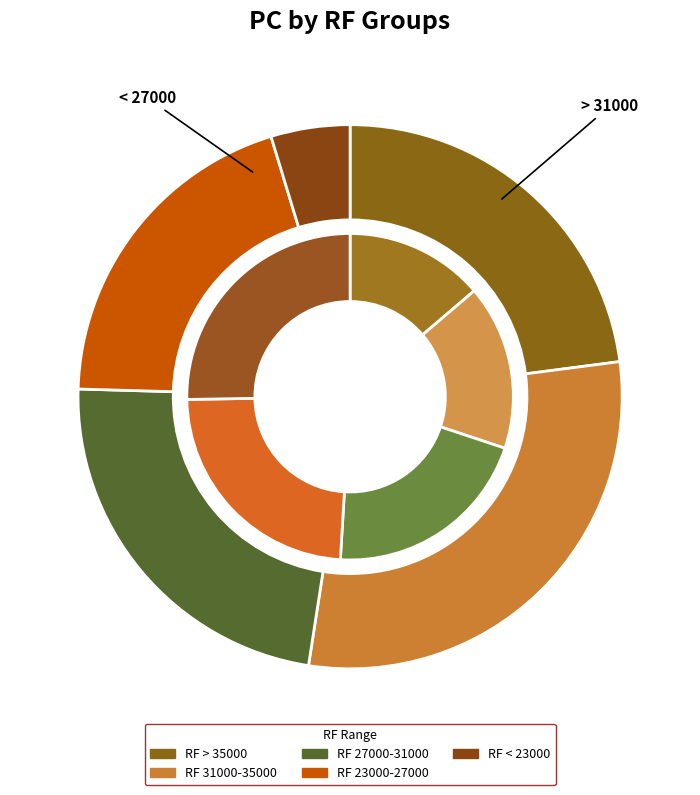

Does any single category account for the majority?

No